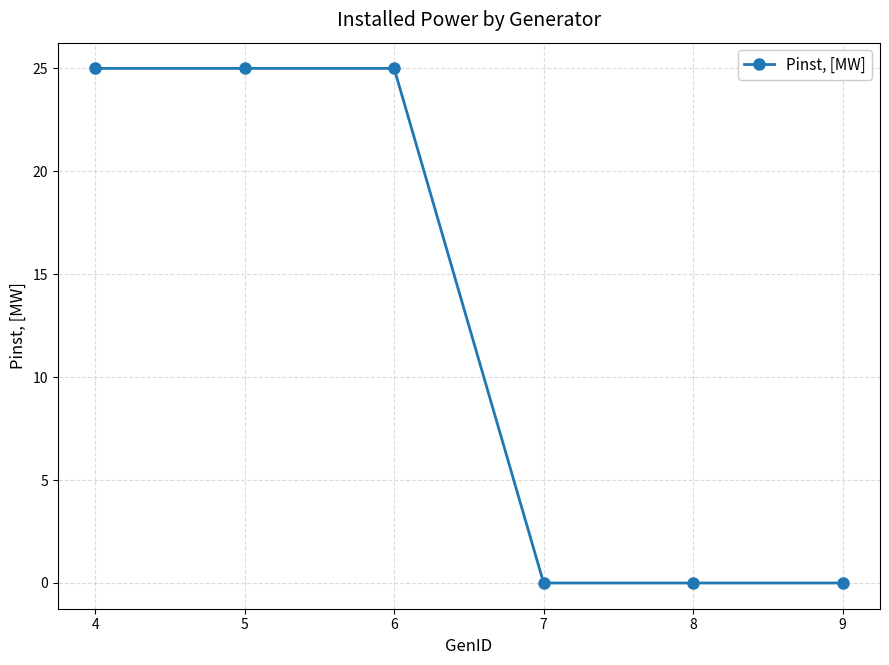

How many data points are less than 25?

3